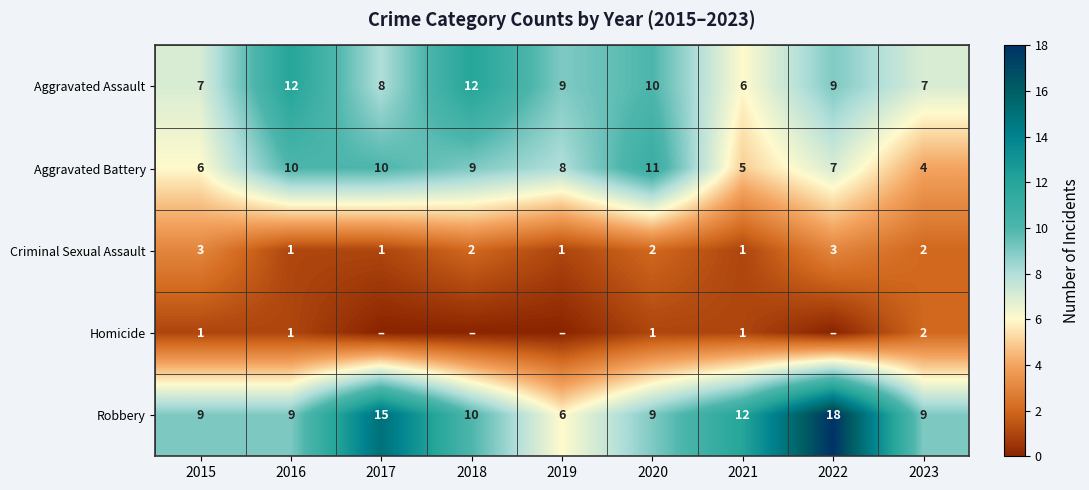

Which has a higher value, 2017 or 2023?

2017